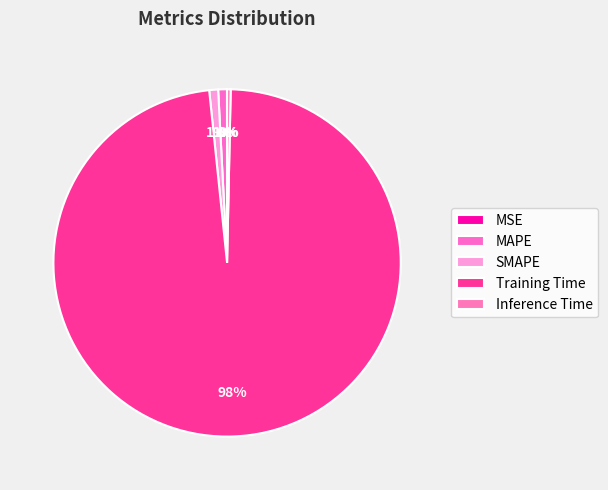

What portion of the pie excludes Training Time?

2.0%